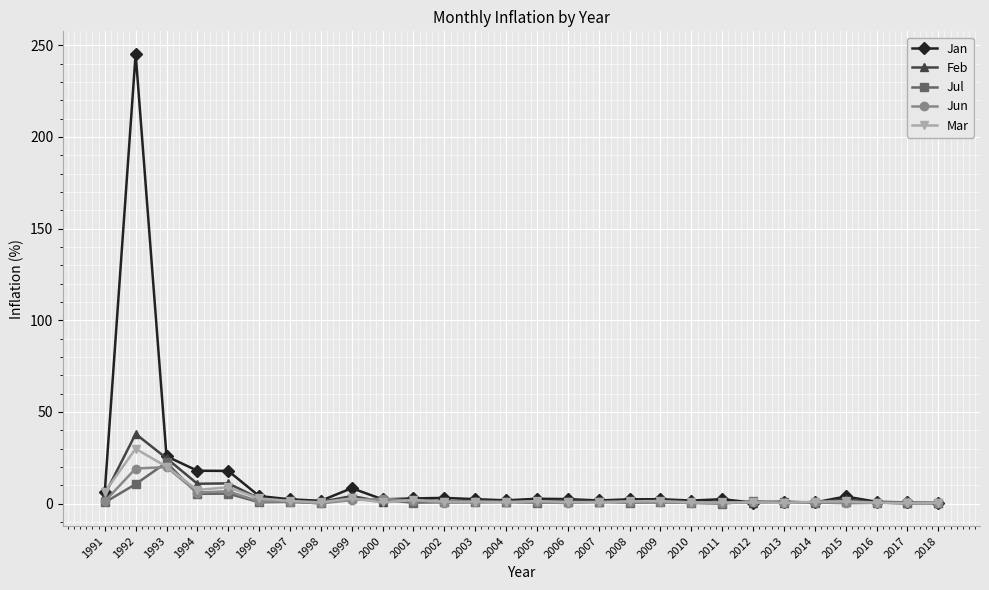

True or false: Jul has more than 0 interior local peaks.

True